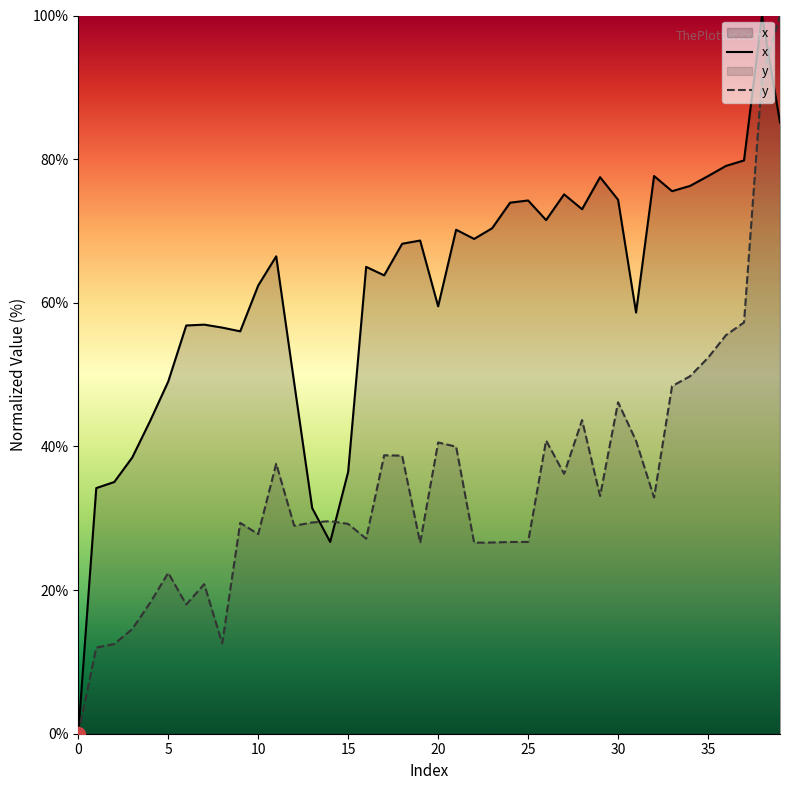

At which label does y first exceed 29?

9